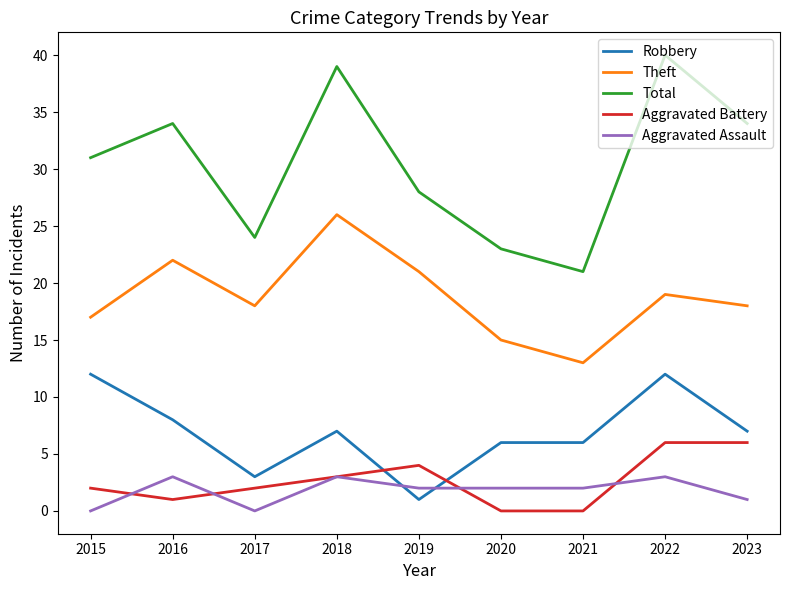

What is the maximum value shown in the chart?

40